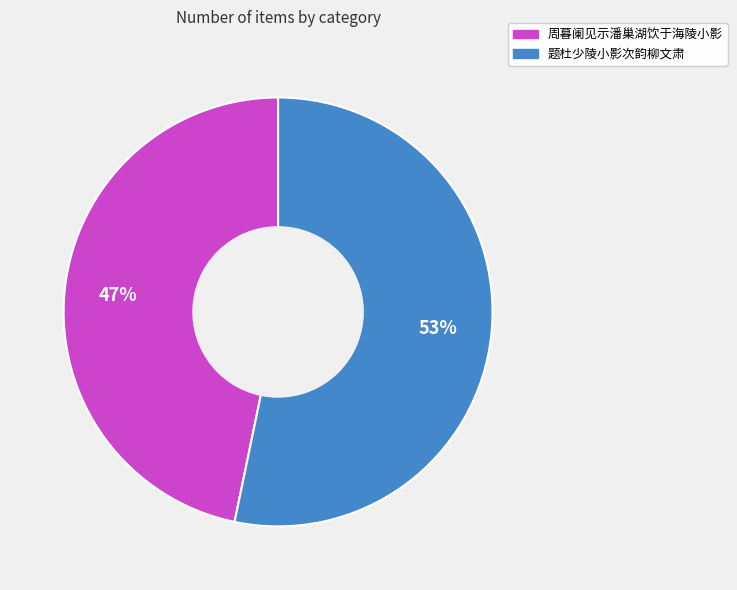

To the nearest percent, what is the combined percentage of 周暮阑见示潘巢湖饮于海陵小影 and 题杜少陵小影次韵柳文肃?

100%